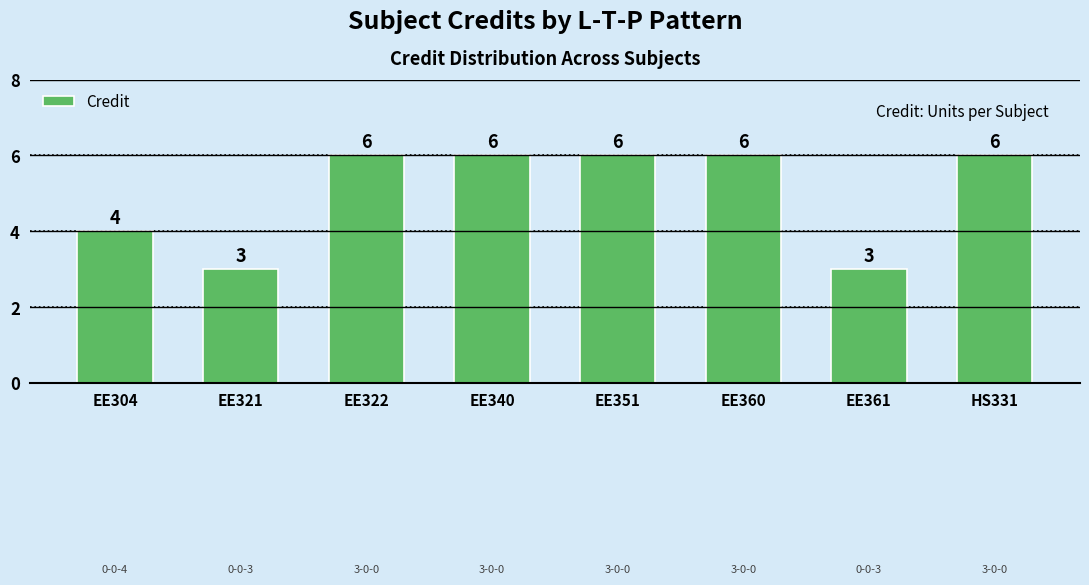

What is the greatest value displayed?

6